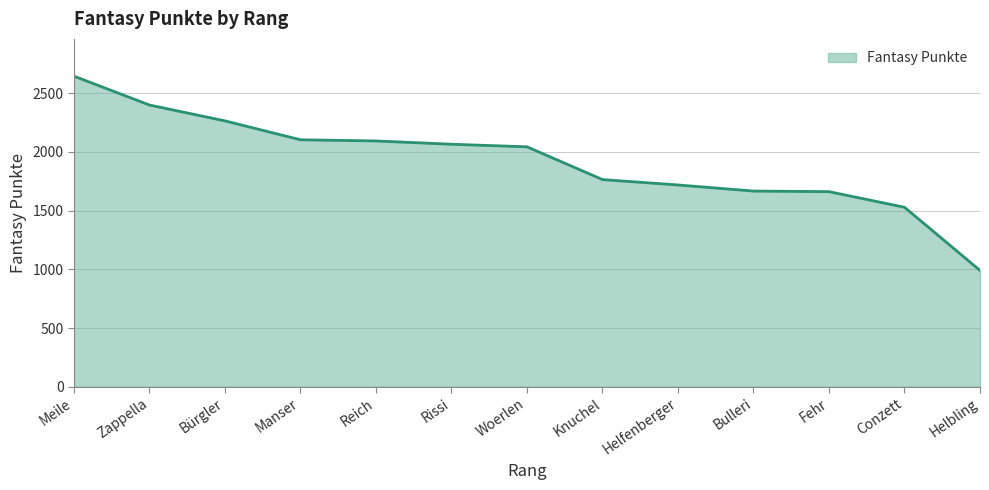

Which category has the highest value across all series?

Meile